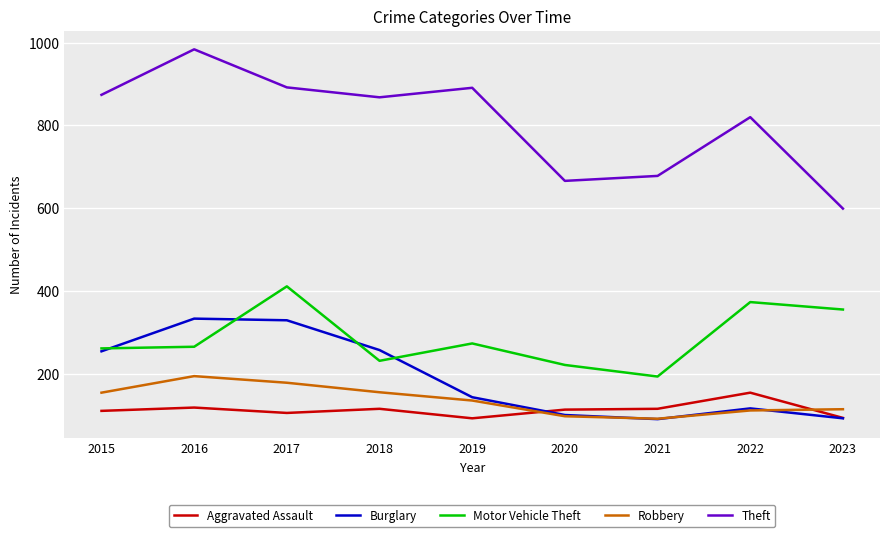

What is the average value of the Aggravated Assault series?

113